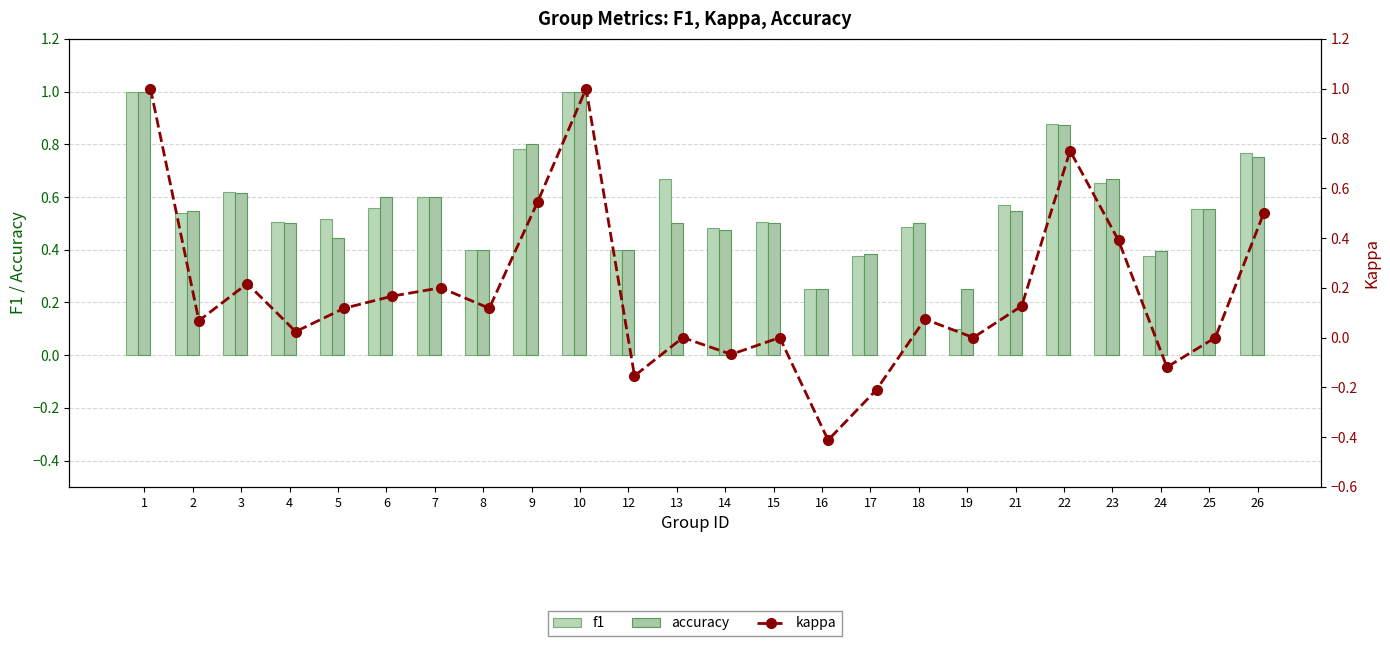

List the labels in order of accuracy value, smallest first.

16, 19, 17, 24, 8, 12, 5, 14, 4, 13, 15, 18, 2, 21, 25, 6, 7, 3, 23, 26, 9, 22, 1, 10